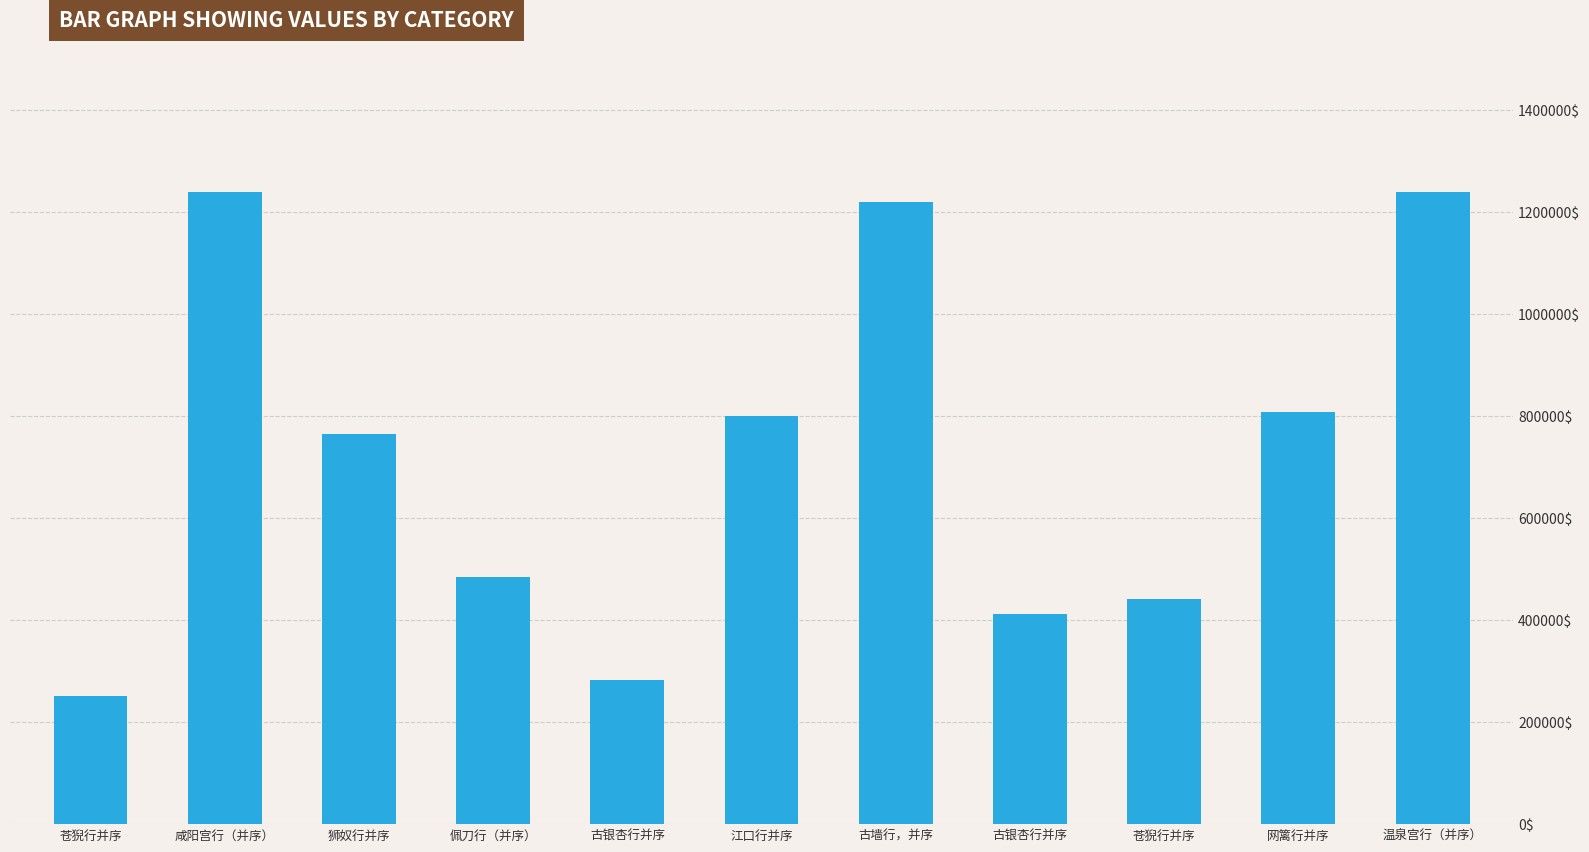

Reading left to right, transcribe all the data shown in this chart.

251040	1240048	765135	483686	281746	800977	1219171	412229	440660	808902	1240047